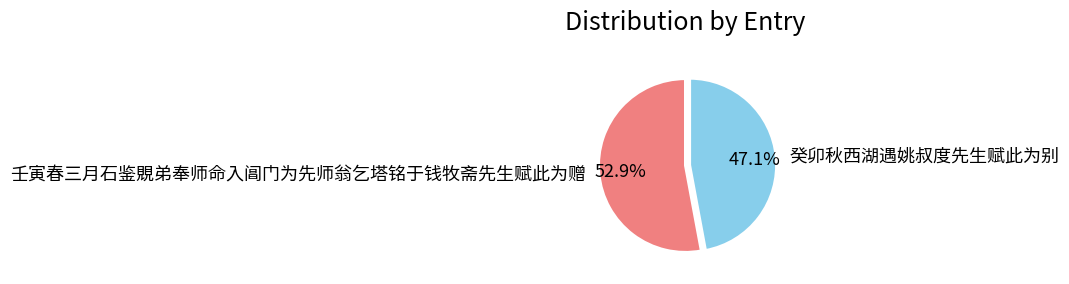

Is it true that 壬寅春三月石鉴覞弟奉师命入阊门为先师翁乞塔铭于钱牧斋先生赋此为赠 is 53% of the pie?

True